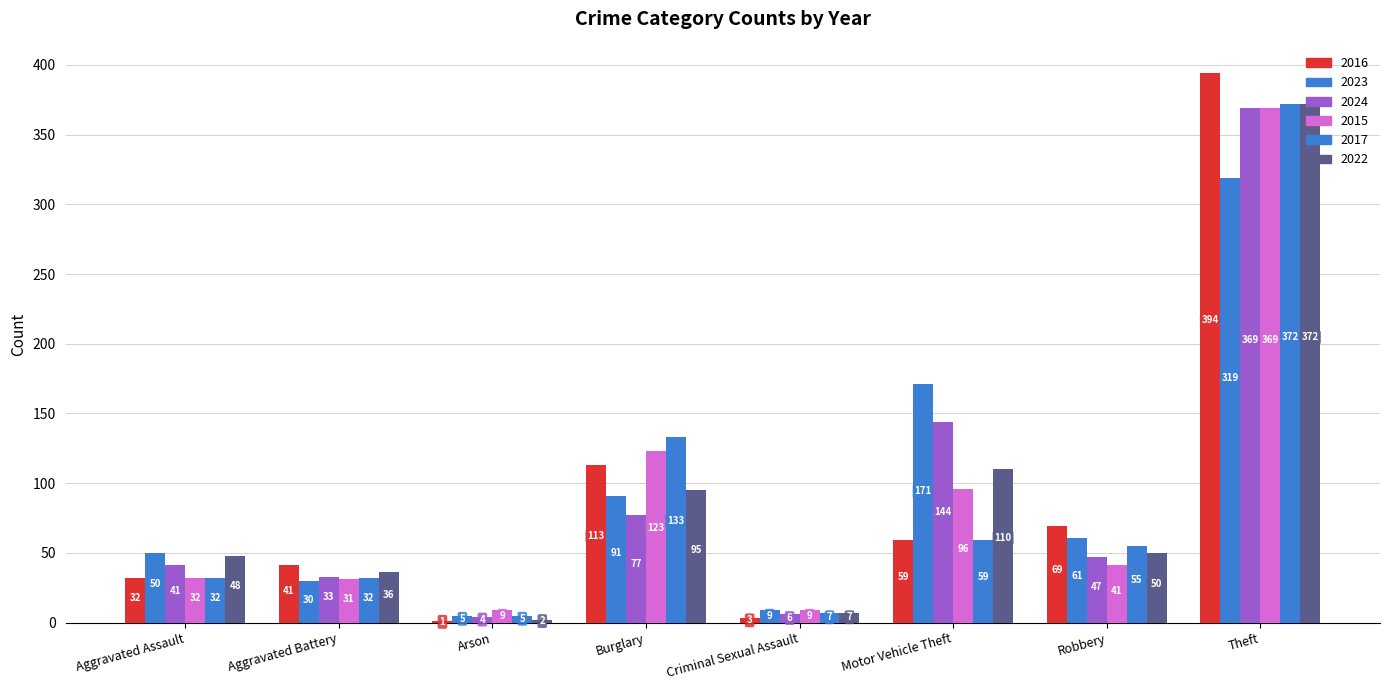

True or false: 2016 has a value of 2 at Criminal Sexual Assault.

False